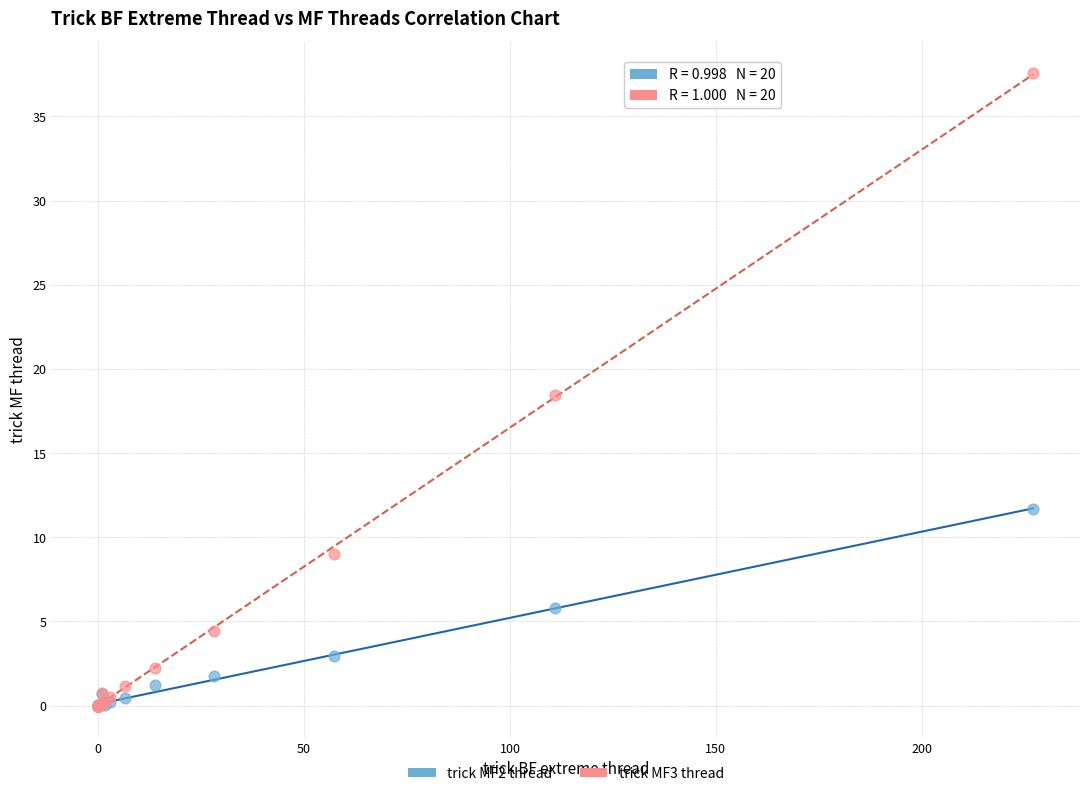

What are all the series names shown in the legend?

trick MF2 thread, trick MF3 thread